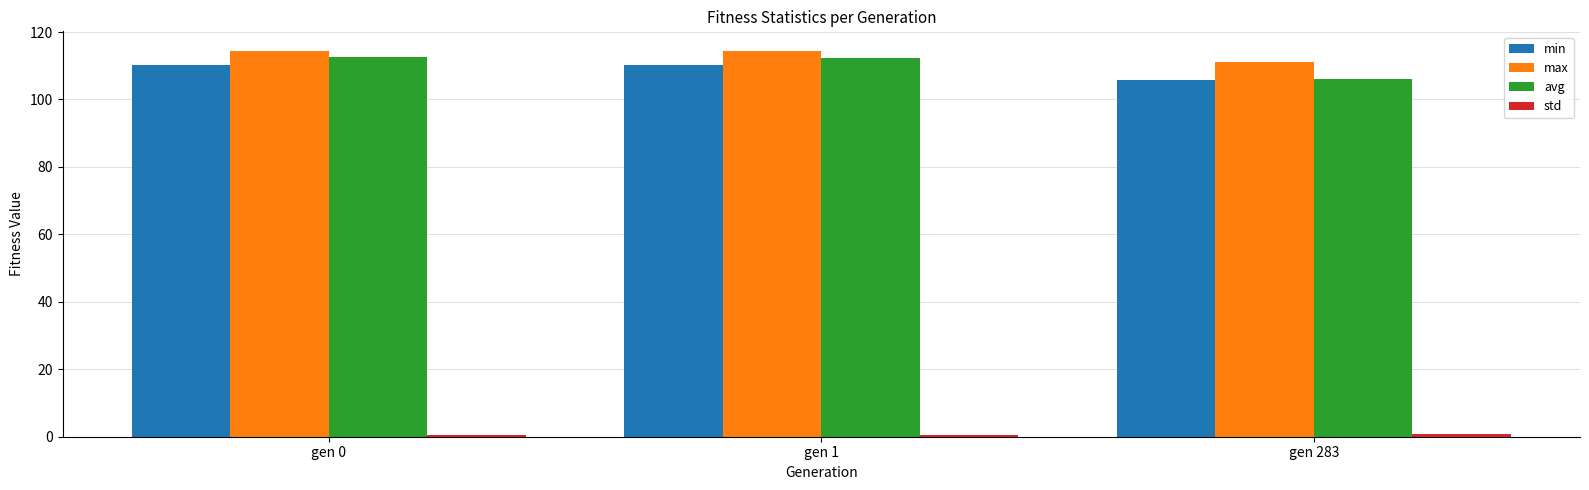

What is the total value across all series at gen 1?

337.4